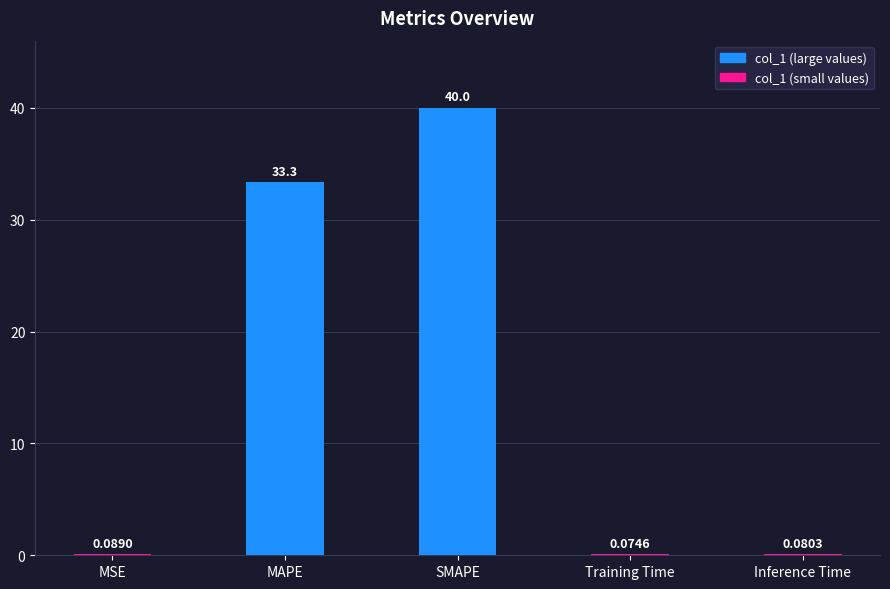

Is it true that the value at MAPE is 33.3?

True